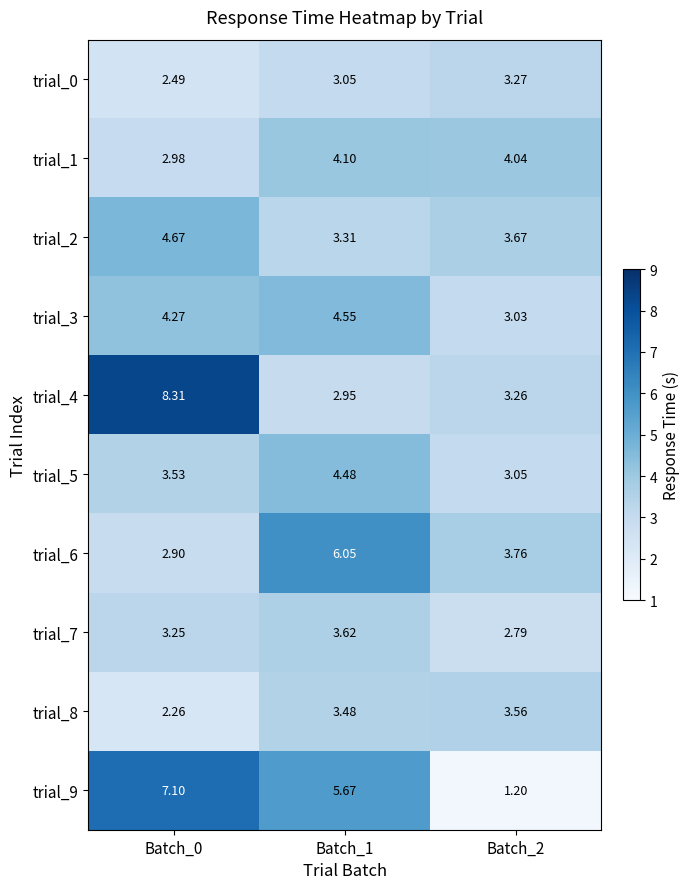

Between Batch_0 and Batch_2, which is larger?

Batch_2